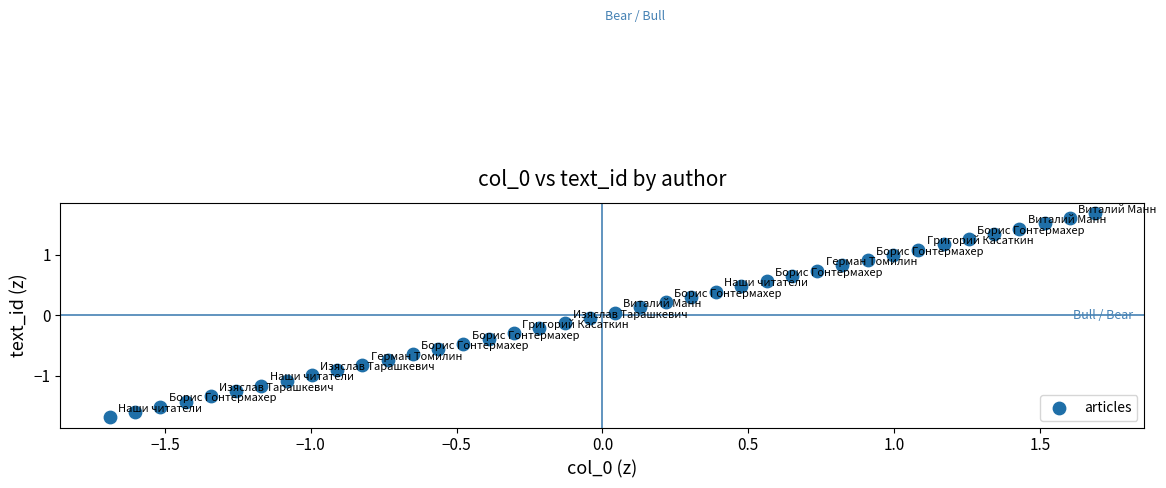

What is the range of X values (max minus min)?

3.4